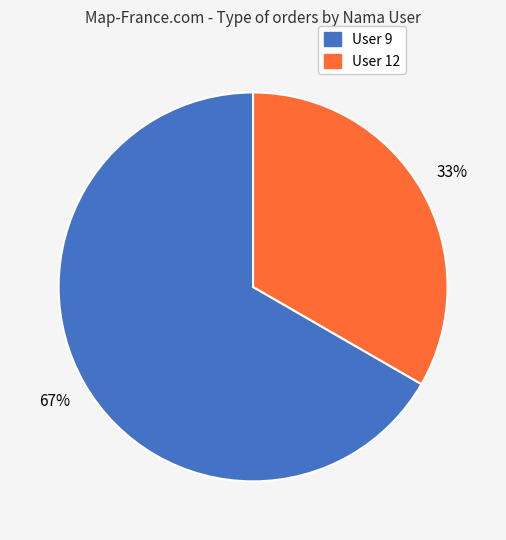

How many slices are in this pie chart?

2